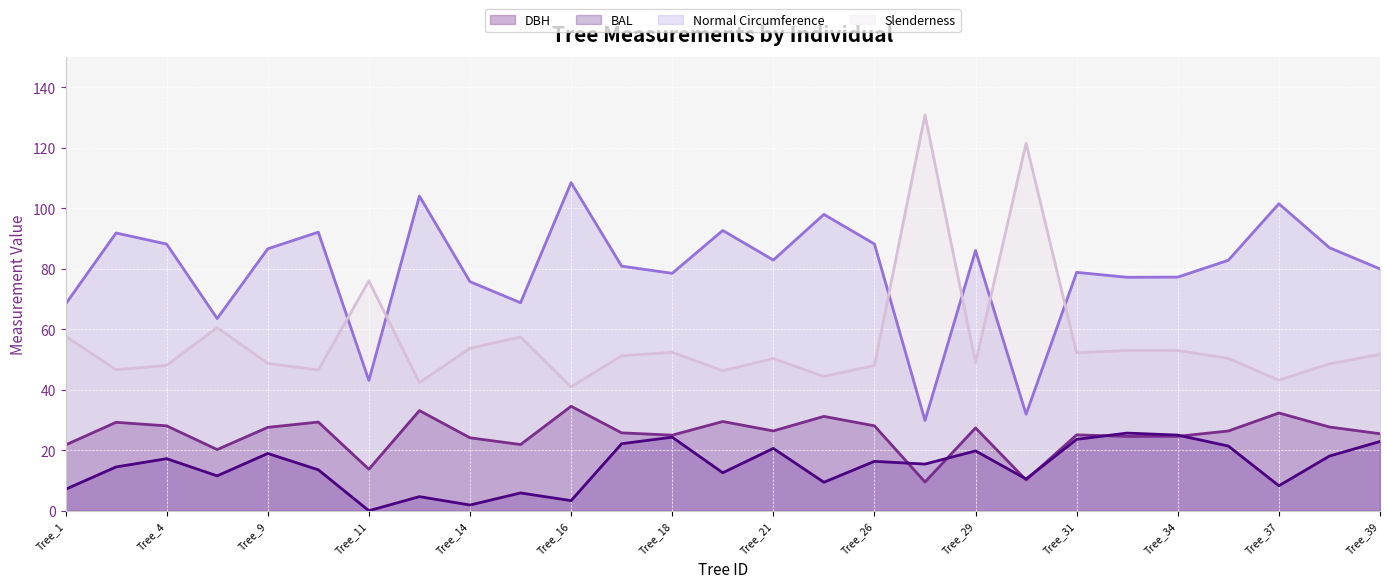

At which label does Normal Circumference first exceed 82?

Tree_3